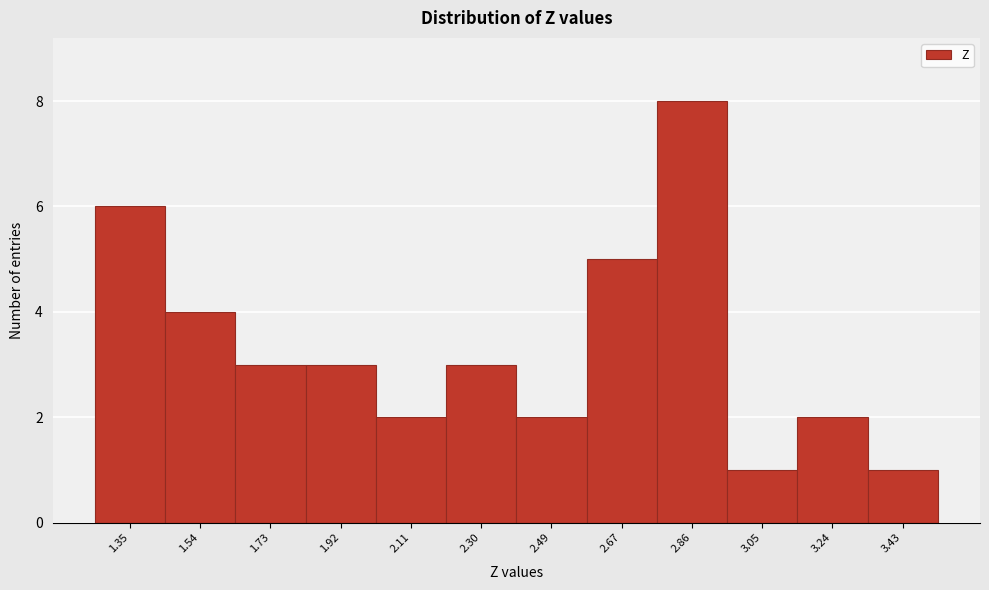

Which range on the x-axis has the tallest bar?

2.76 to 2.96